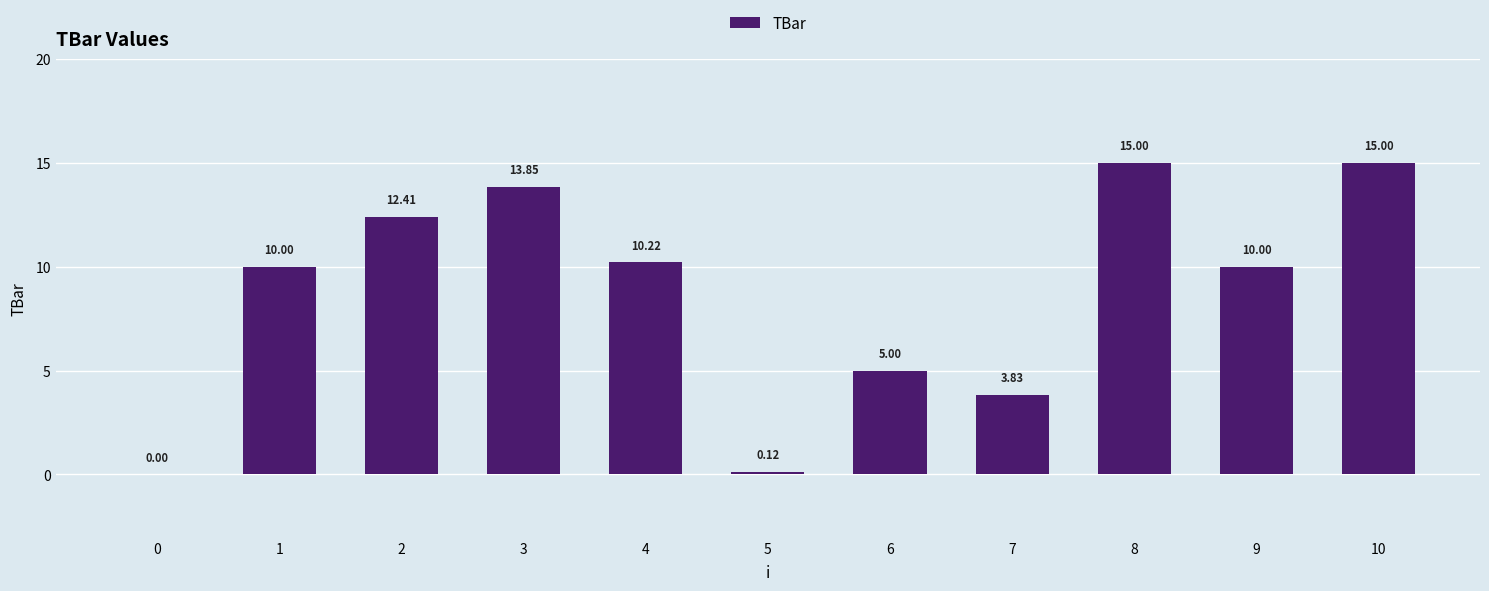

Is it true that the value at 4 is 17.1?

False